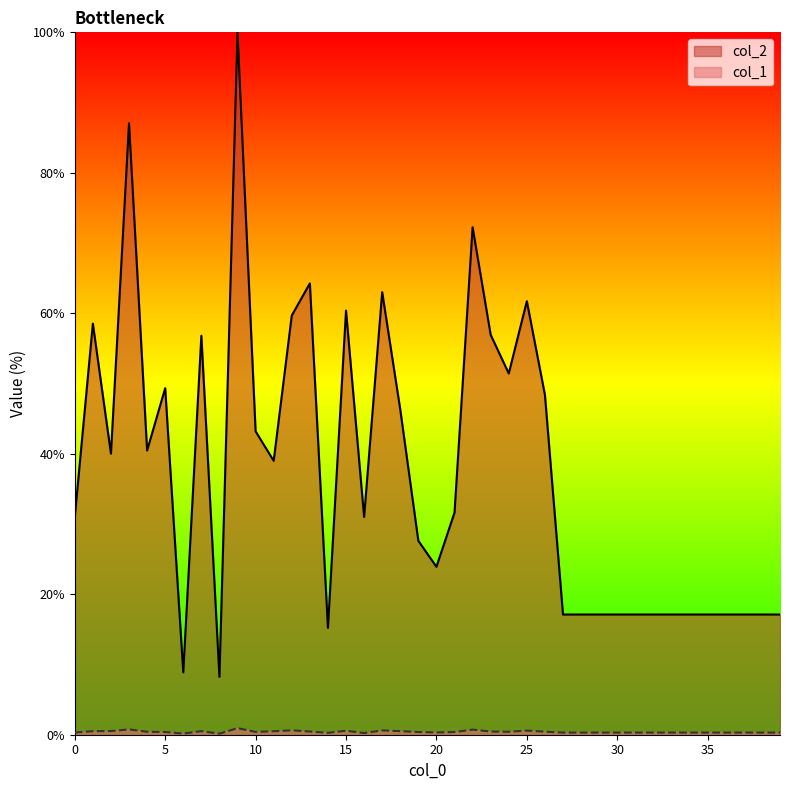

What is the average value of the col_1 series?

0.4